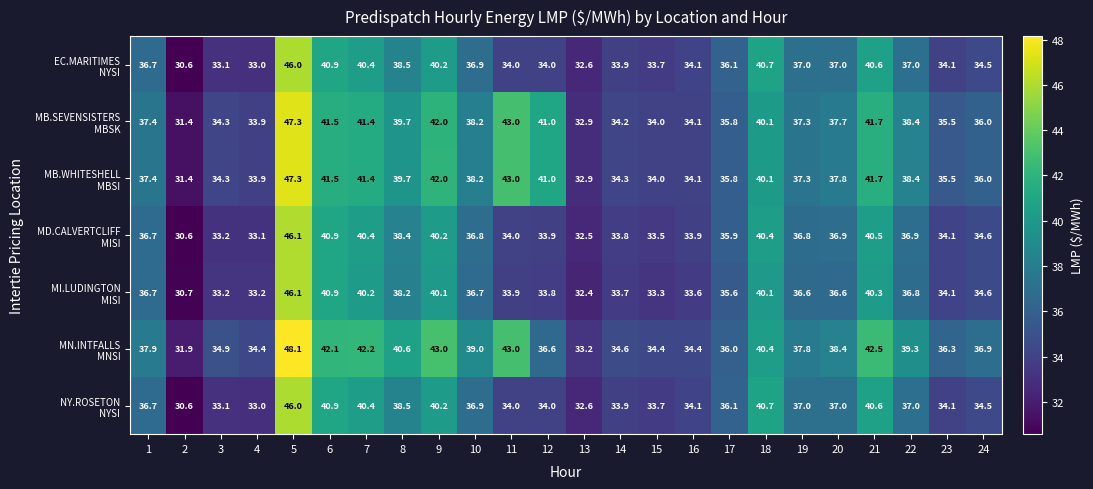

How many data points does each series have?

24